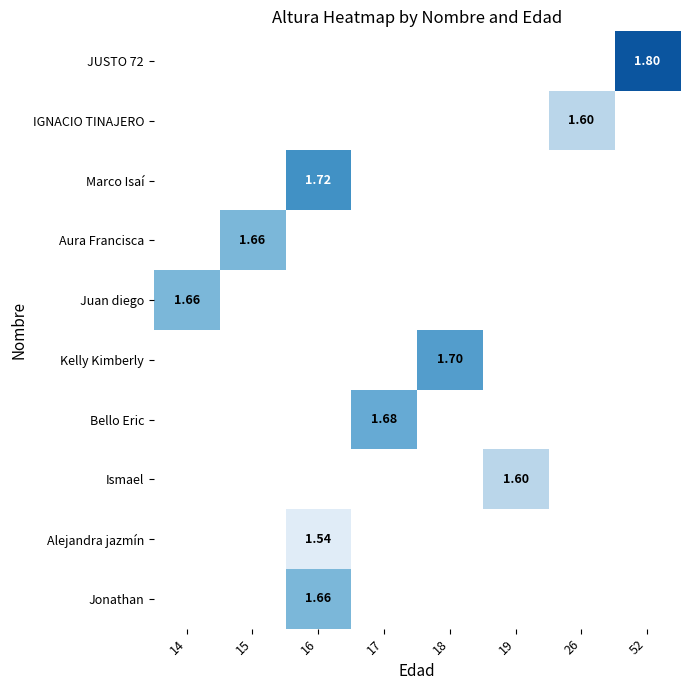

List the labels in order of JUSTO 72 value, smallest first.

14, 15, 16, 17, 18, 19, 26, 52